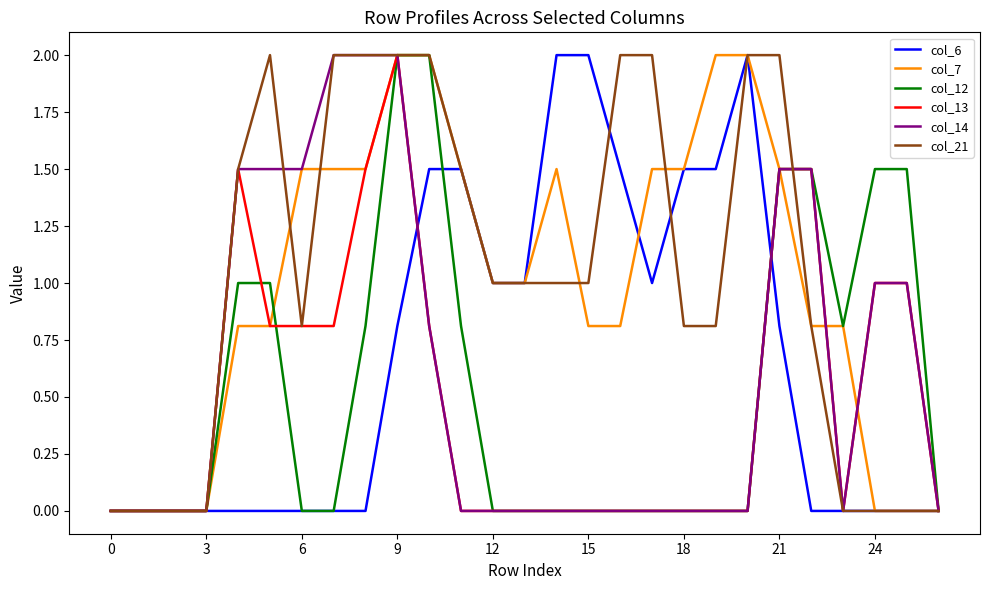

What is the maximum value for col_7?

2.0